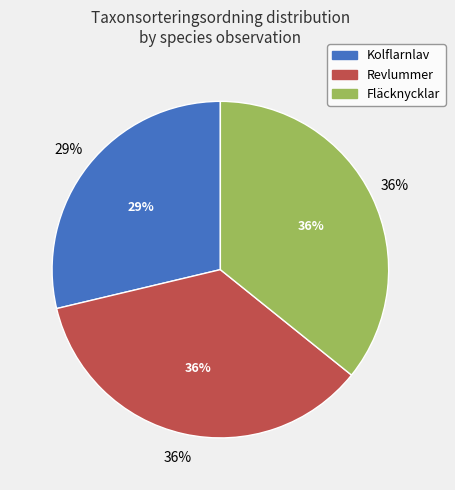

Is it true that Fläcknycklar is 23% of the pie?

False